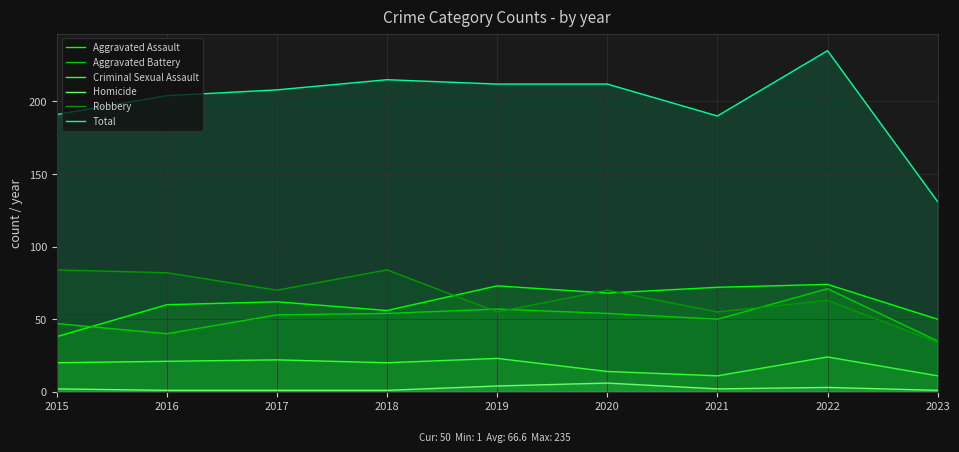

What is the value of the Criminal Sexual Assault point at the 2nd from the left?

21